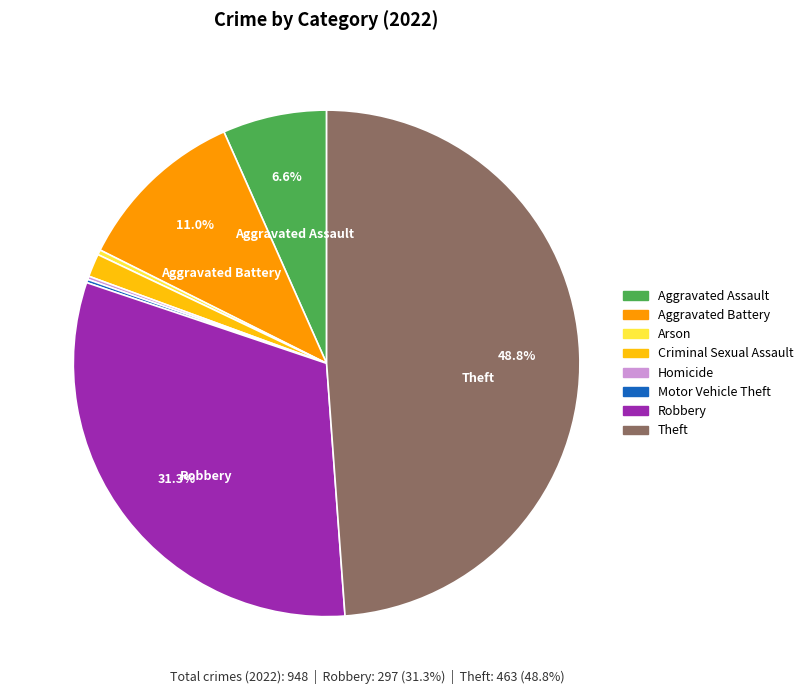

Is there any slice that represents more than half of the pie?

No